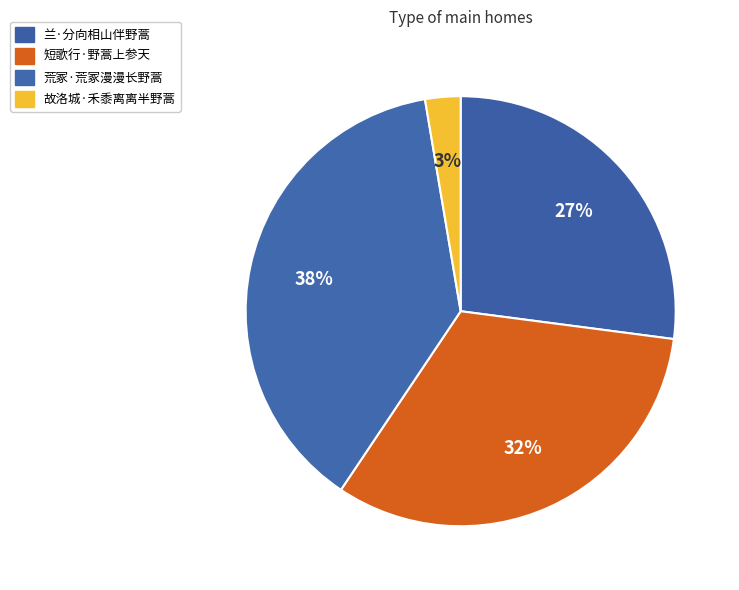

How many segments does this pie chart have?

4